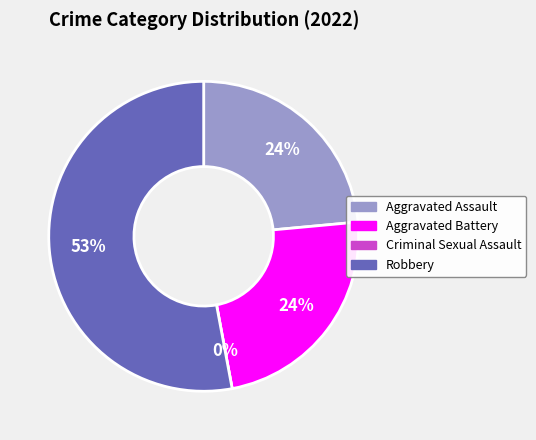

Count the number of slices in the pie.

4